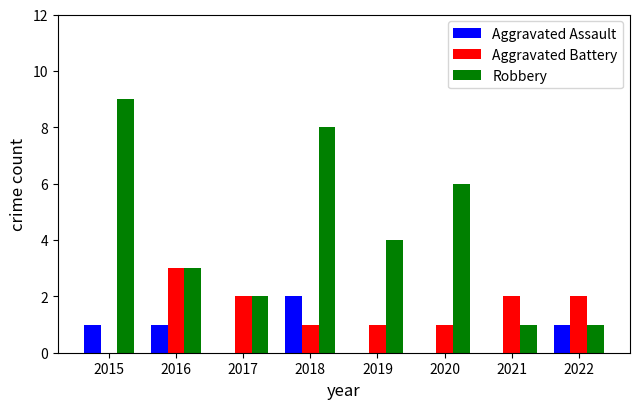

At which category is the sum across all series the highest?

2018